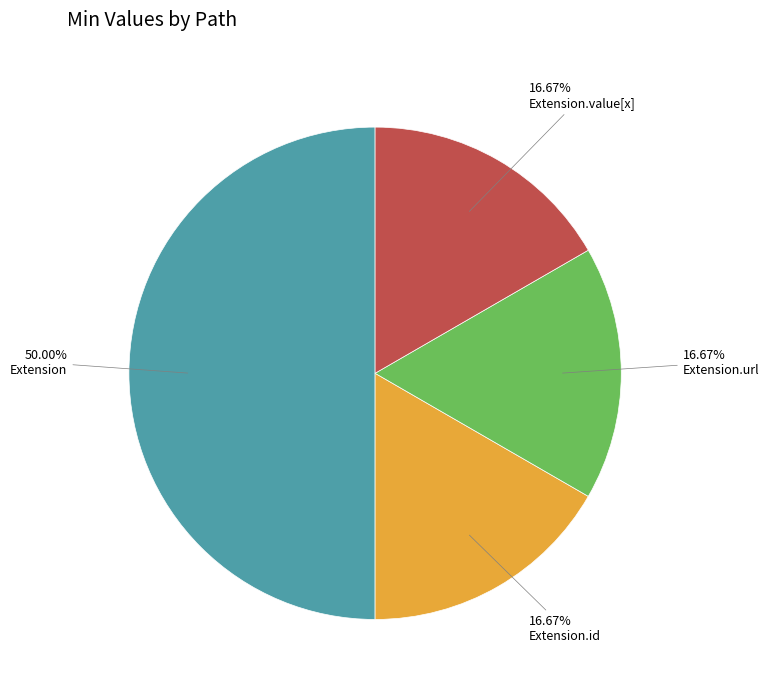

Count the number of slices in the pie.

4